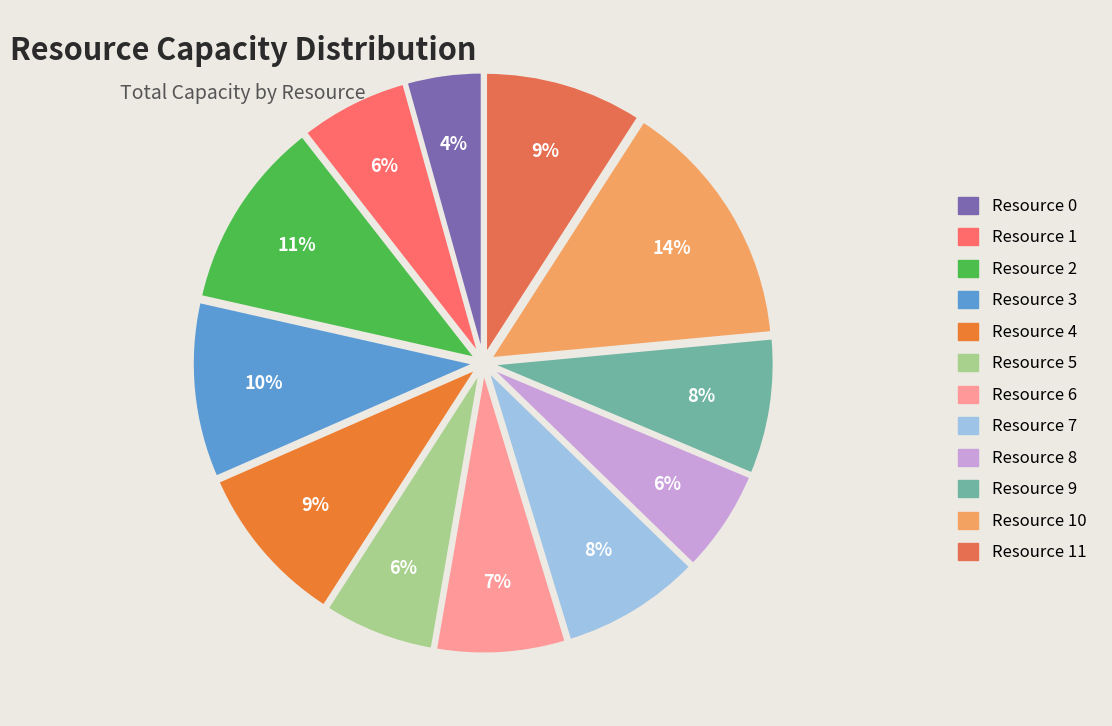

Is there a majority slice in this chart?

No